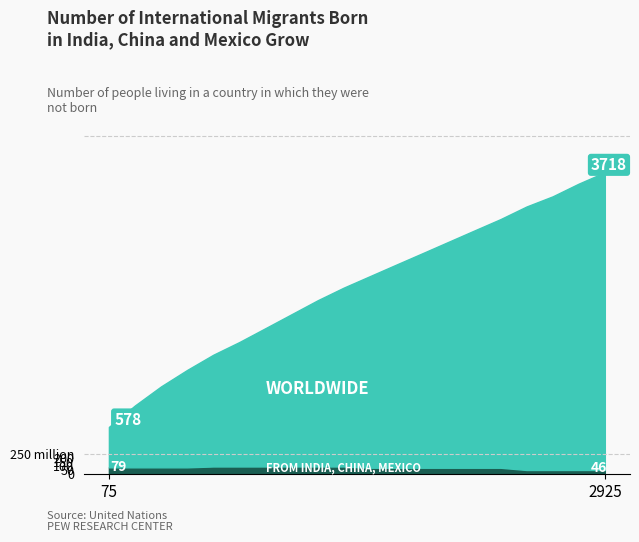

Is the value of FROM INDIA, CHINA, MEXICO at 1275 greater than the value of WORLDWIDE at 2625?

No